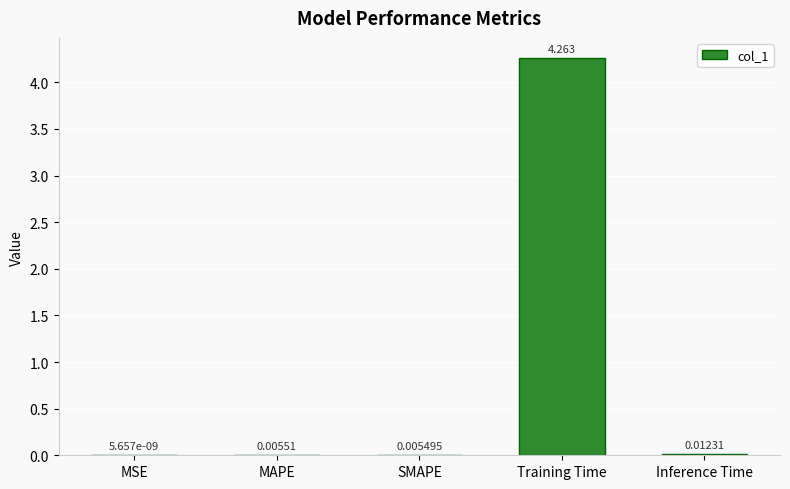

Between Training Time and SMAPE, which is larger?

Training Time